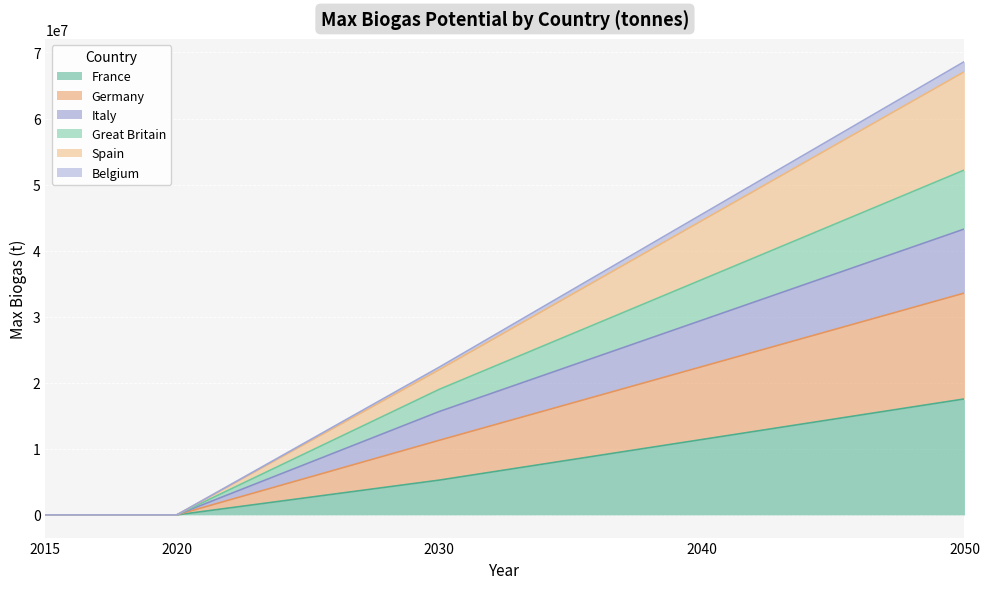

True or false: Italy has more than 1 points higher than both neighbors.

False